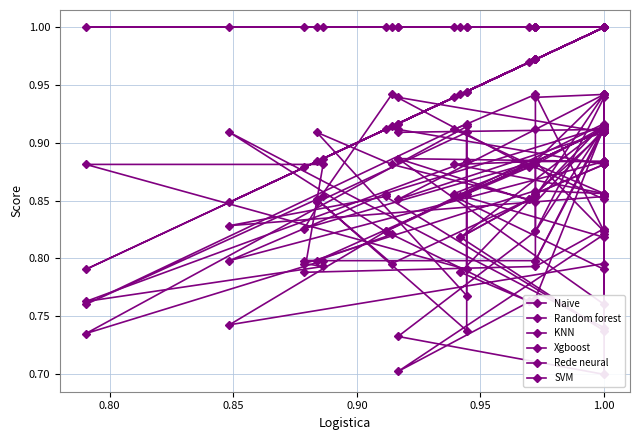

True or false: SVM and Xgboost cross at least once.

False